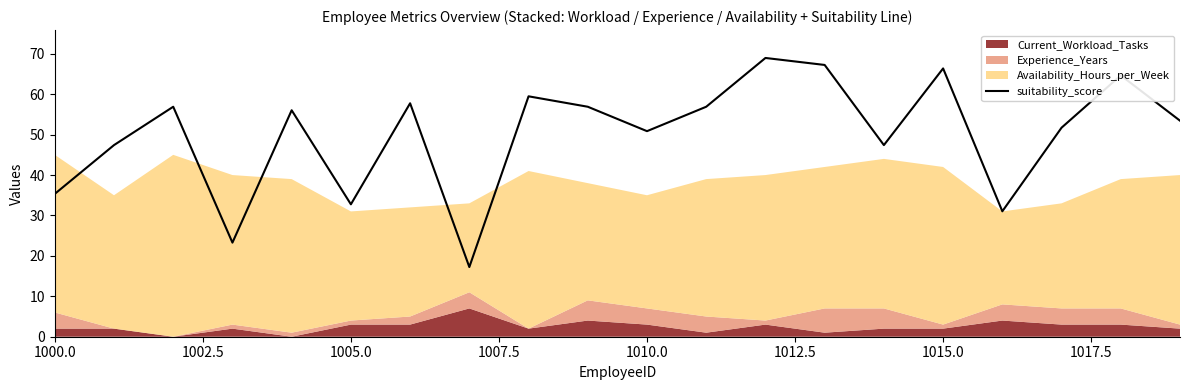

What is the difference between the maximum and second lowest values?

45.7